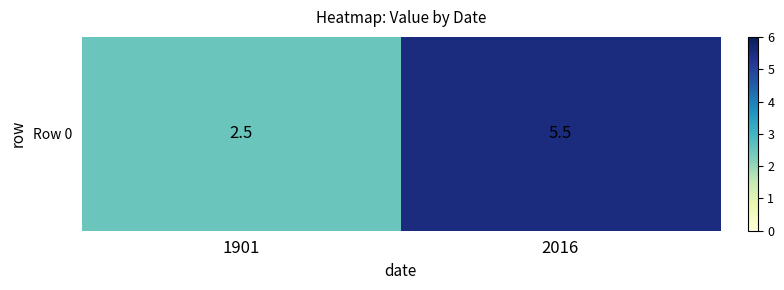

True or false: the data shows 3.4 at 1901.

False